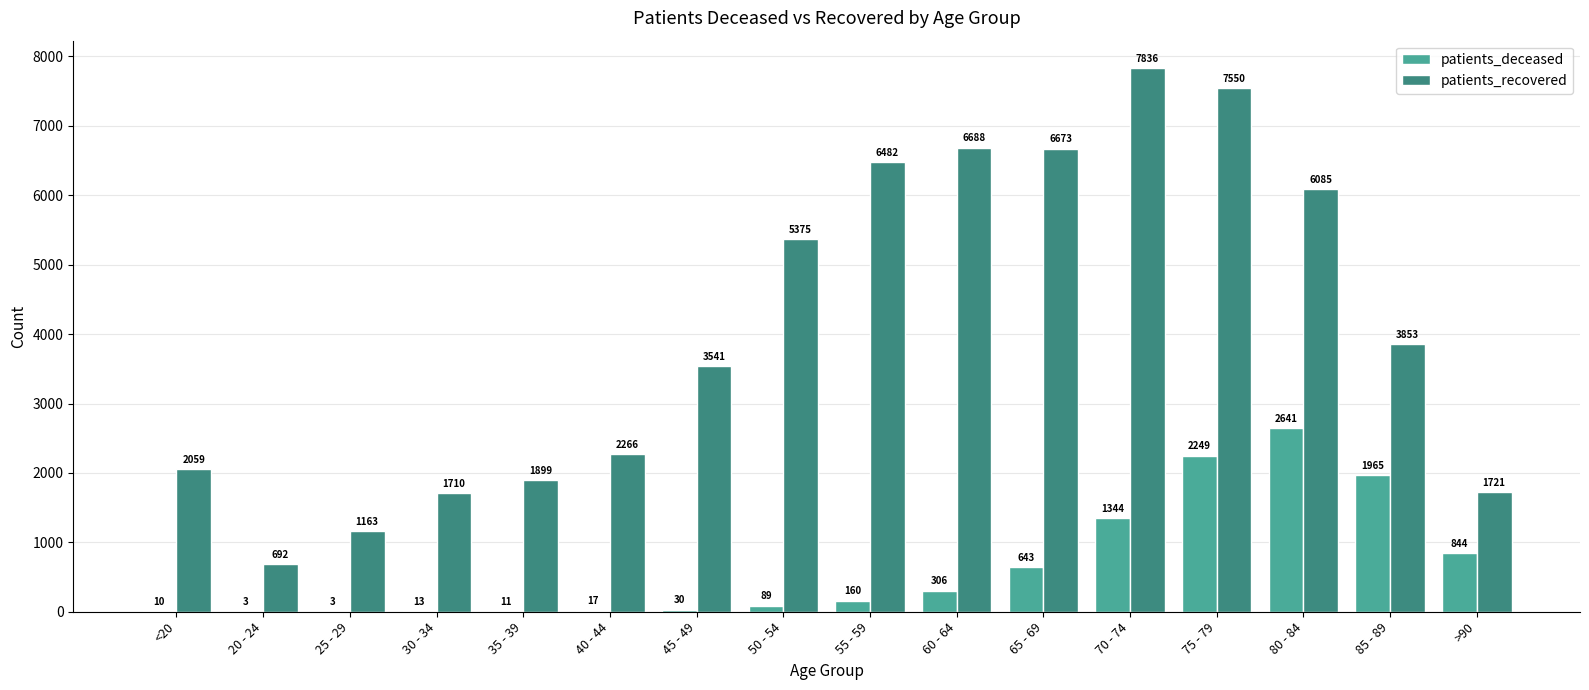

At which label is patients_deceased closest to 1322?

70 - 74